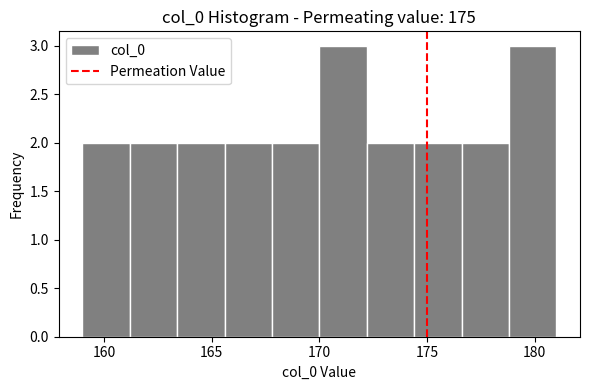

Reading left to right, list every bar in this chart as the range it spans on the x-axis followed by its height. Neither the bar edges nor the heights are printed on the chart, so give them approximately, as read against the axes.

159.0 to 161.2: 2
161.2 to 163.4: 2
163.4 to 165.6: 2
165.6 to 167.8: 2
167.8 to 170.0: 2
170.0 to 172.2: 3
172.2 to 174.4: 2
174.4 to 176.6: 2
176.6 to 178.8: 2
178.8 to 181.0: 3